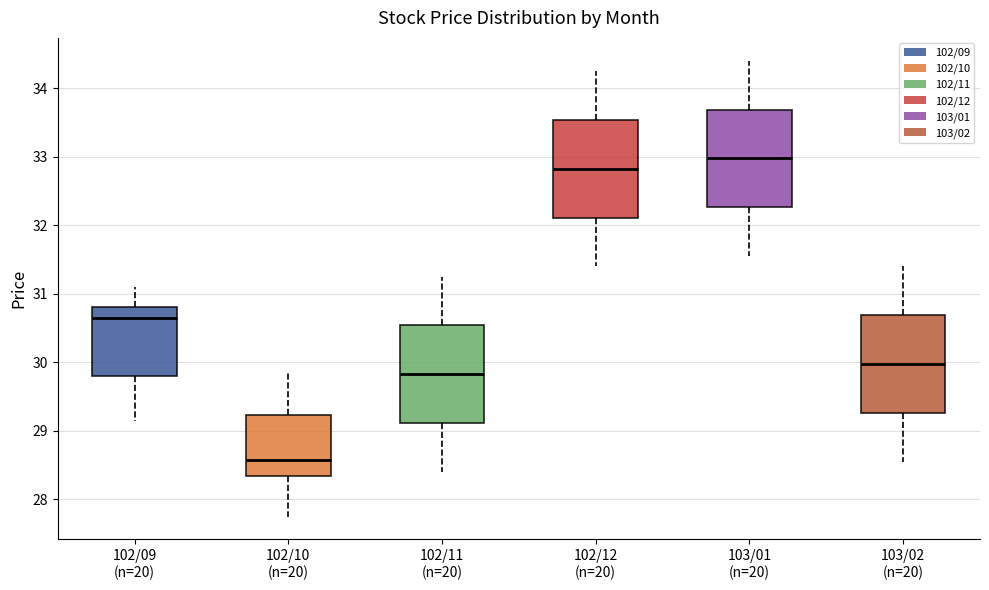

Reading left to right, read every box against the y-axis: the position of its median line, the range the box covers, and the ends of its whiskers. The values are not printed on the chart, so give them approximately, as read against the axis.

102/09 (n=20): median 30.7, box 29.8 to 30.8, whiskers 29.2 to 31.1
102/10 (n=20): median 28.6, box 28.3 to 29.2, whiskers 27.8 to 29.9
102/11 (n=20): median 29.8, box 29.1 to 30.5, whiskers 28.4 to 31.3
102/12 (n=20): median 32.8, box 32.1 to 33.5, whiskers 31.4 to 34.3
103/01 (n=20): median 33.0, box 32.3 to 33.7, whiskers 31.6 to 34.4
103/02 (n=20): median 30.0, box 29.3 to 30.7, whiskers 28.6 to 31.4